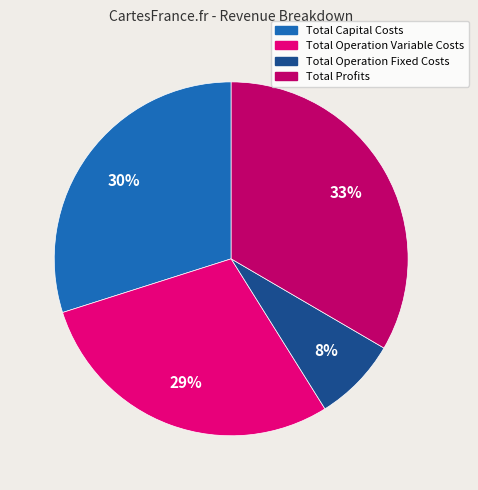

Between Total Operation Fixed Costs and Total Capital Costs, which is larger?

Total Capital Costs